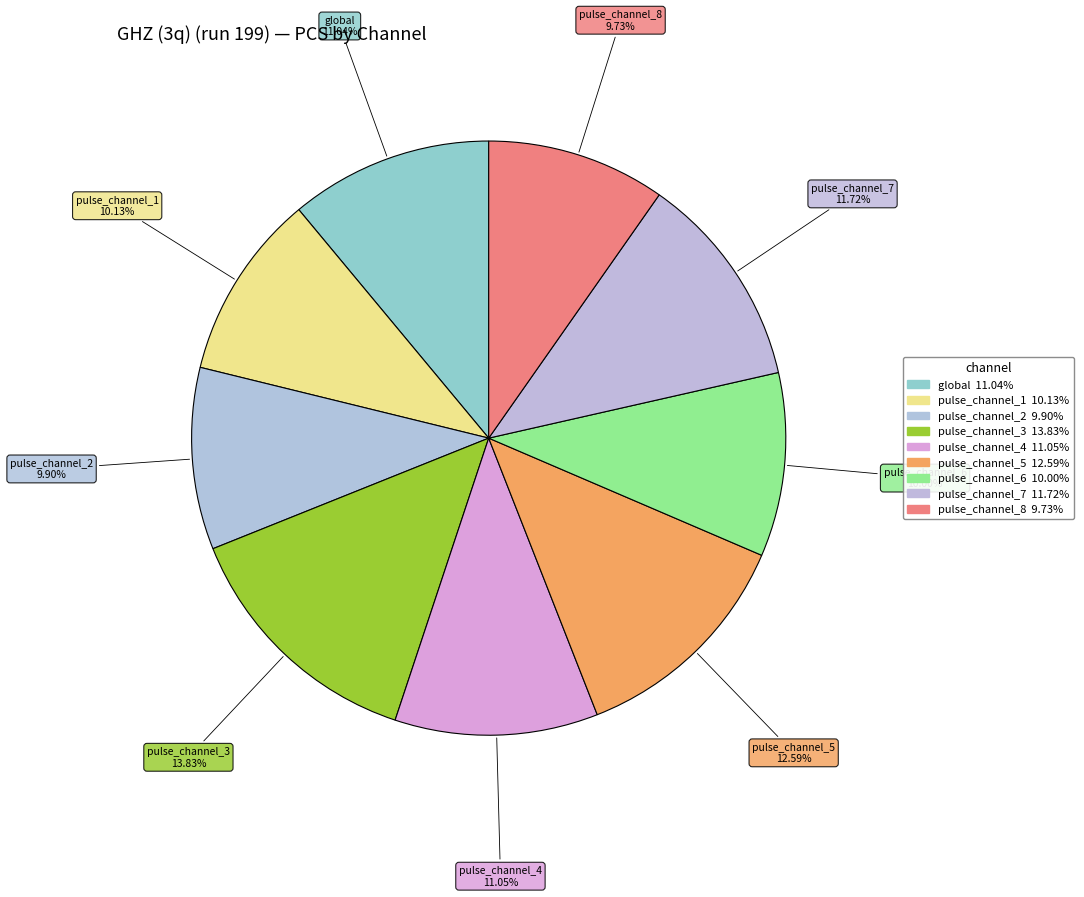

To the nearest percent, what is the combined percentage of pulse_channel_3 and pulse_channel_6?

24%